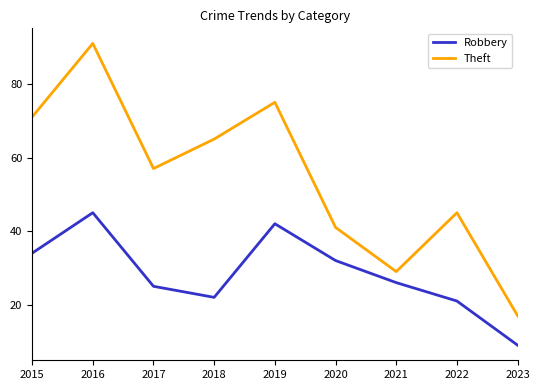

List the series in order of their overall mean, highest first.

Theft, Robbery